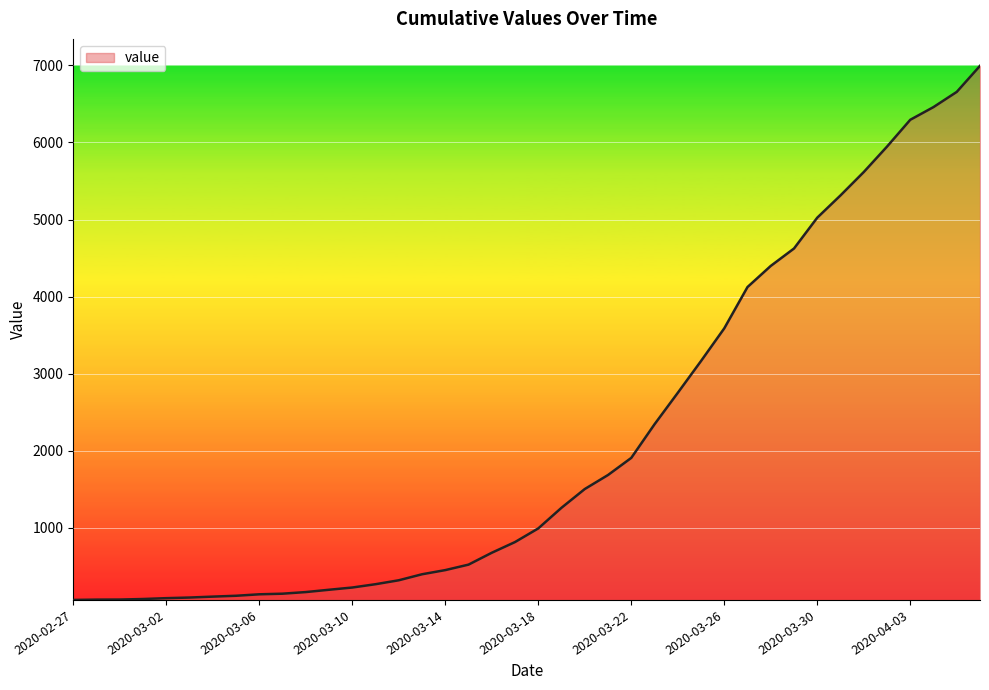

What is the difference between the maximum and minimum values?

6930